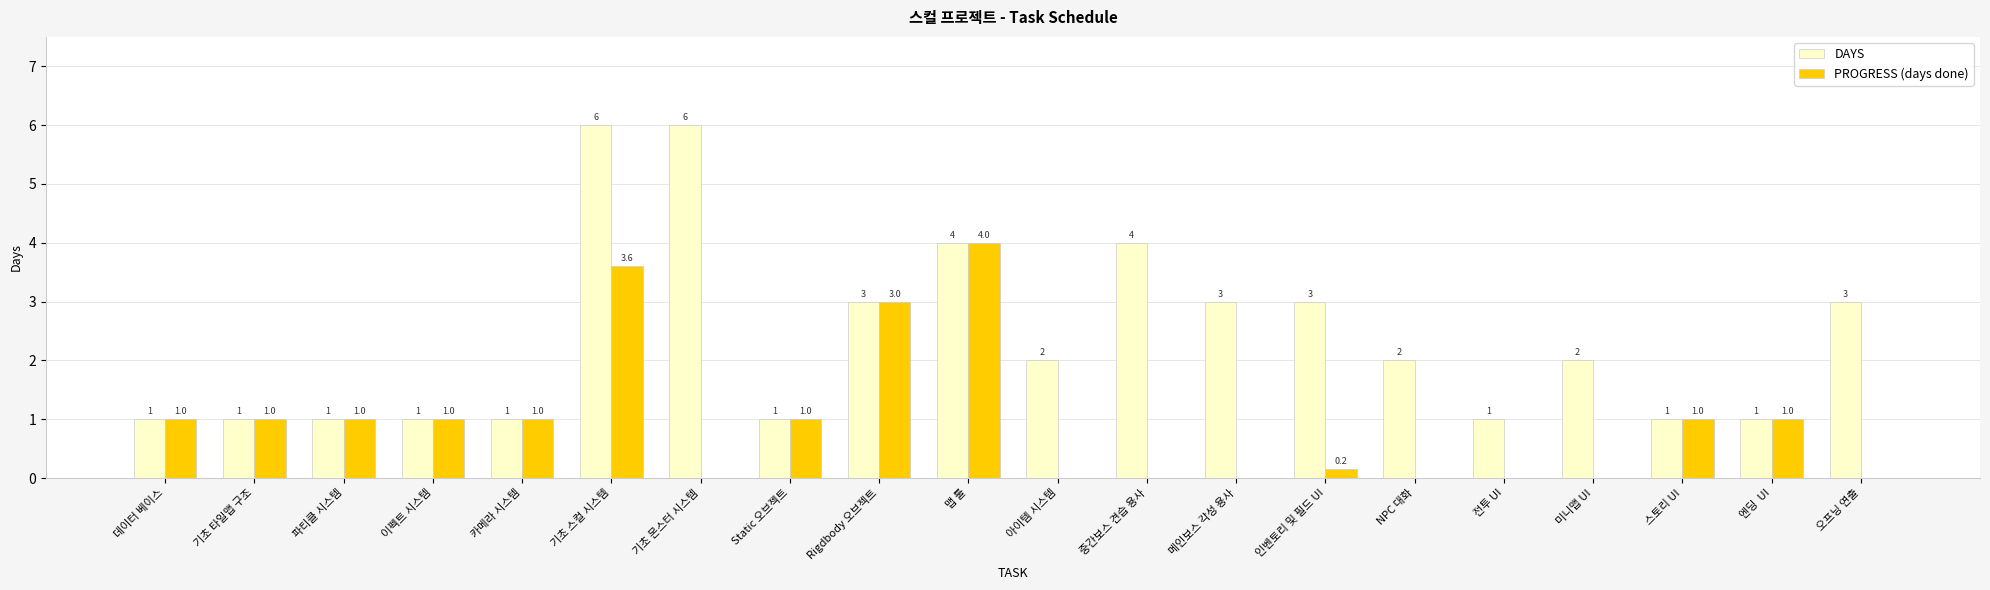

Which series changed the most between 파티클 시스템 and 메인보스 각성 용사?

DAYS